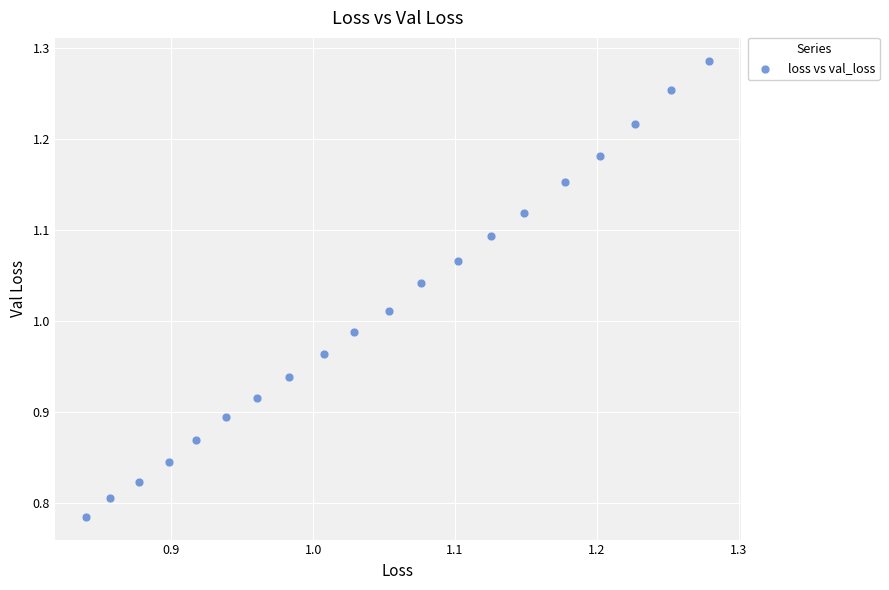

What is the range of Y values (max minus min)?

0.5